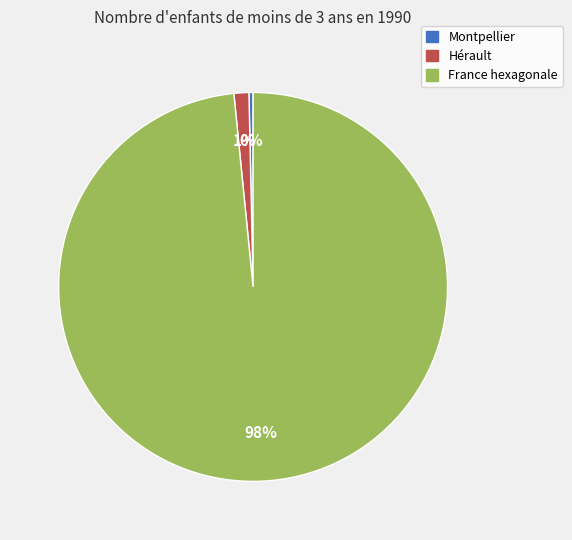

What percentage is the Hérault slice, to the nearest percent?

1%